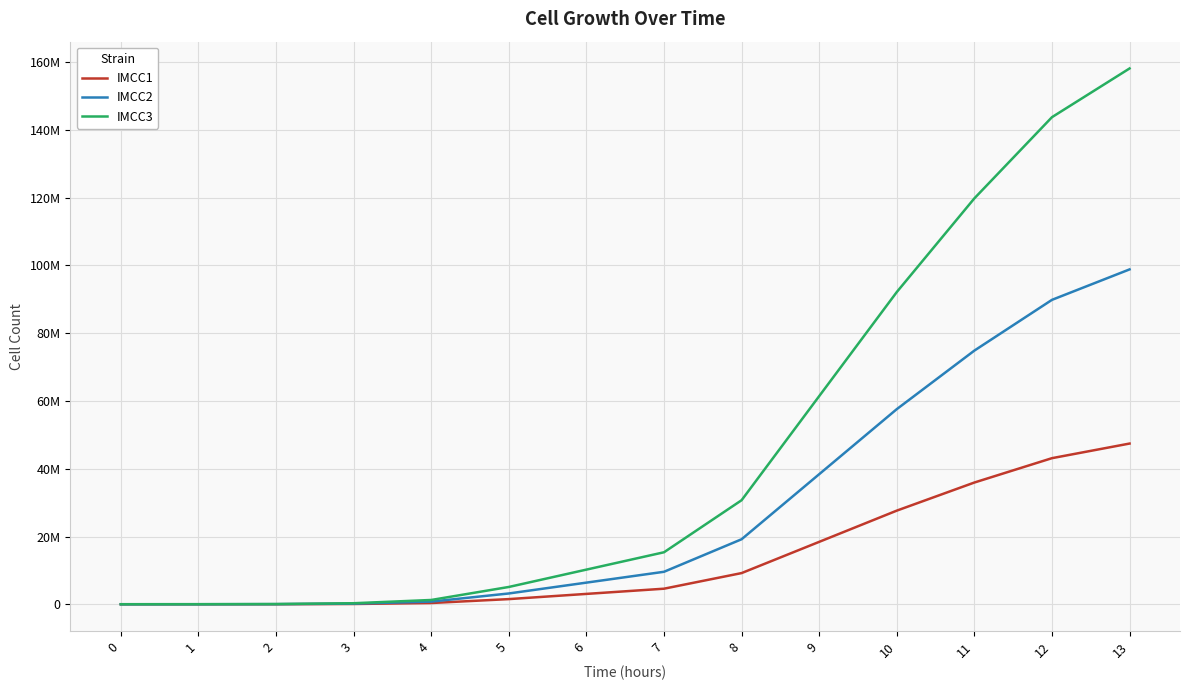

Reading left to right, transcribe all the data shown in this chart.

IMCC1: 10000	12000	24000	96000	384000	1536000	3072000	4608000	9216000	18432000	27648000	35942400	43130880	47443968
IMCC2: 20000	25000	50000	200000	800000	3200000	6400000	9600000	19200000	38400000	57600000	74880000	89856000	98841600
IMCC3: 30000	40000	80000	320000	1280000	5120000	10240000	15360000	30720000	61440000	92160000	119808000	143769600	158146560